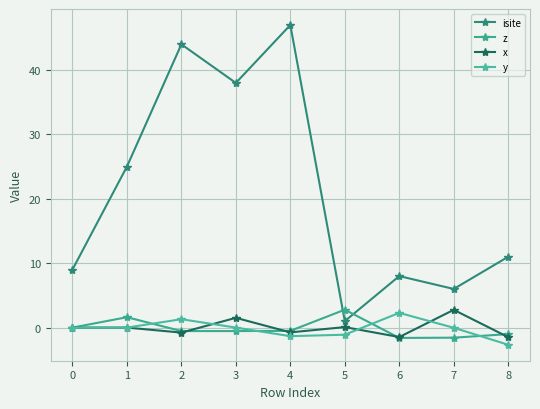

What is the sum of all y values?

-1.5